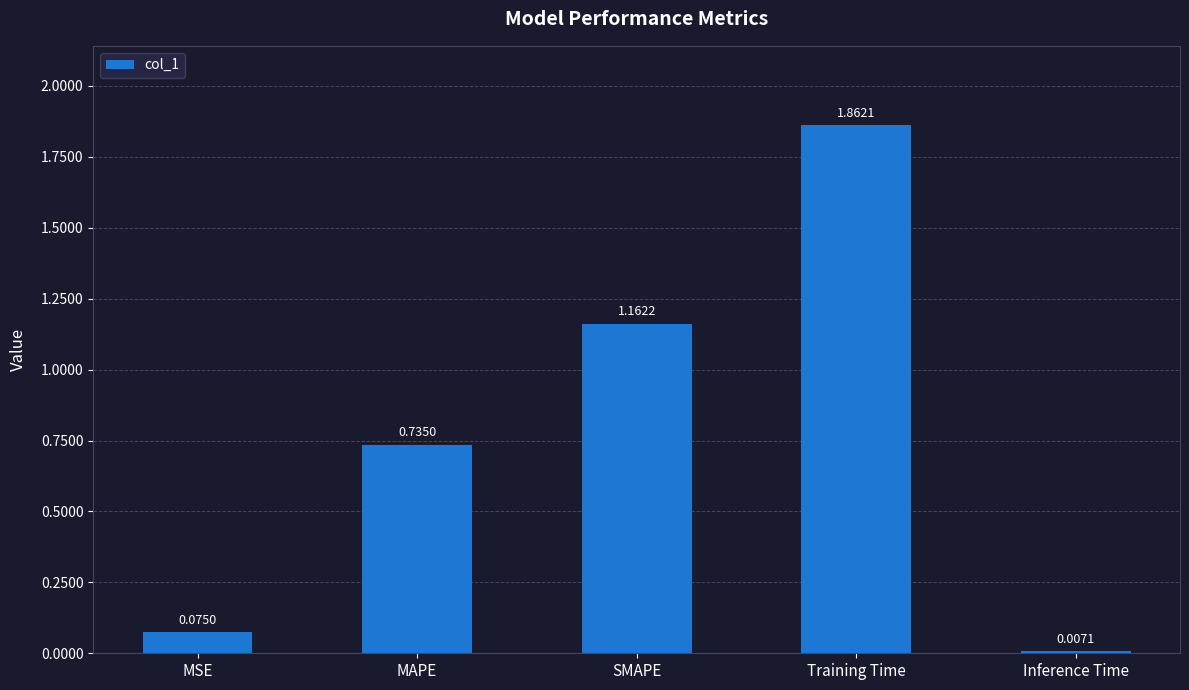

What is the label of the 5th bar from the left?

Inference Time